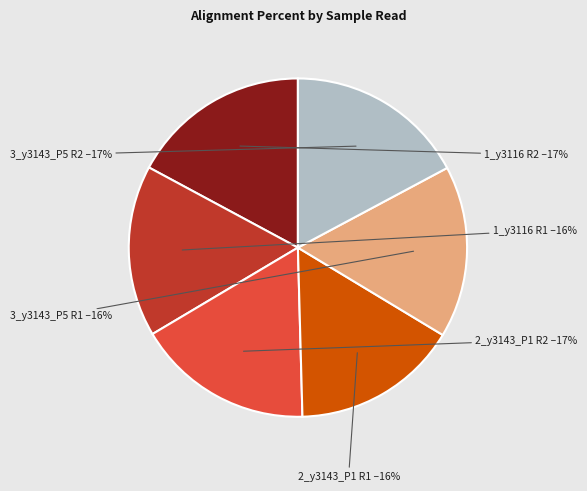

Is there any slice that represents more than half of the pie?

No